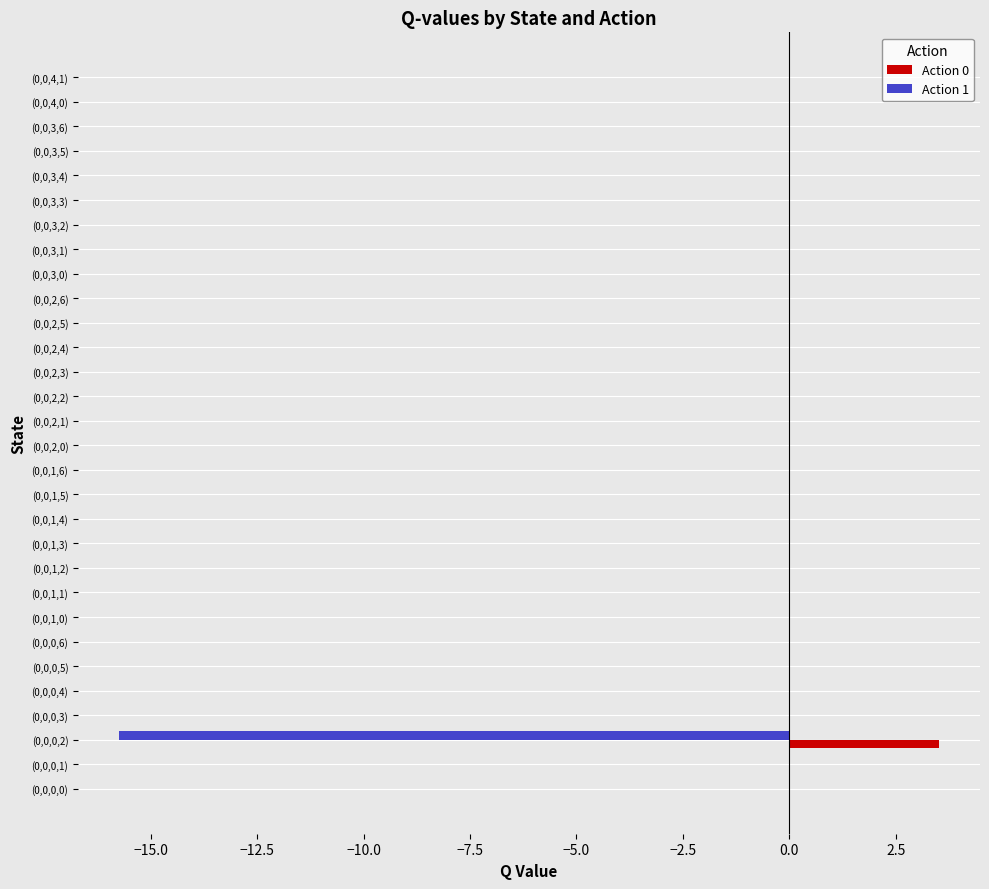

How many data points does each series have?

30